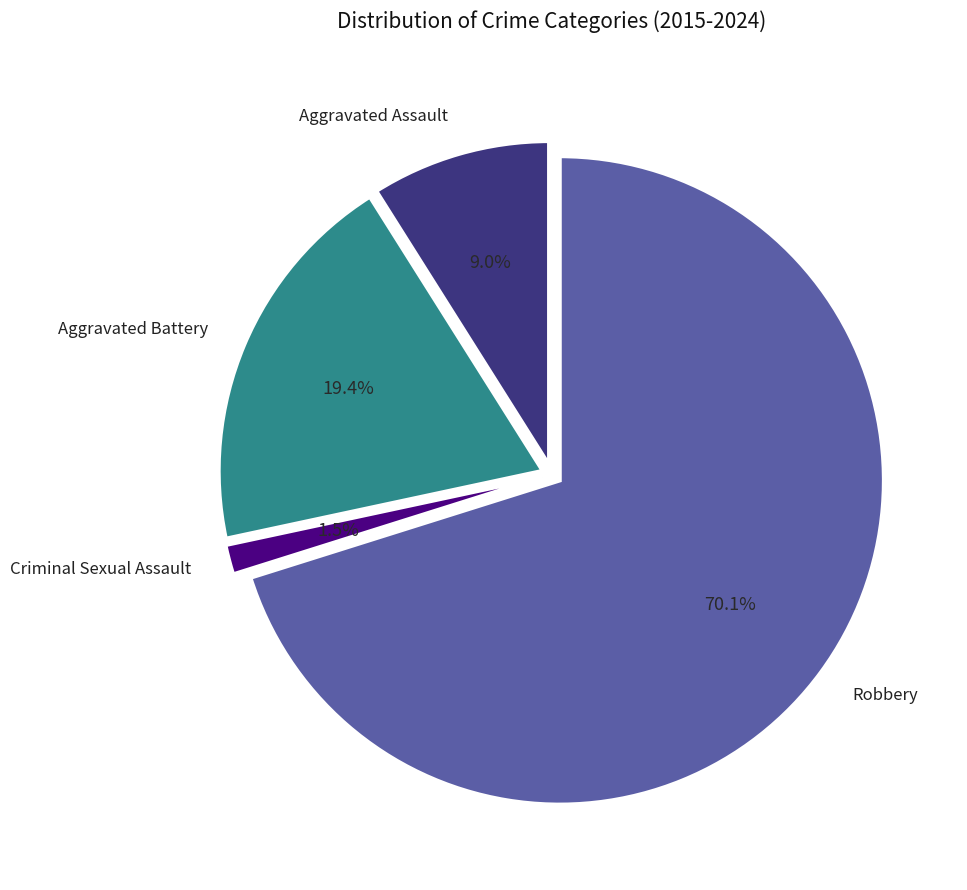

Is there any slice that represents more than half of the pie?

Yes